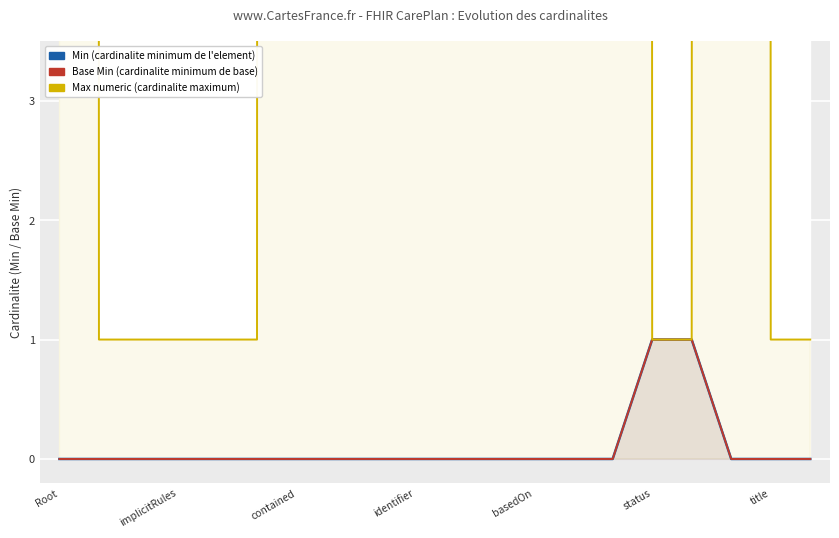

Which label corresponds to the smallest value in the chart?

Root